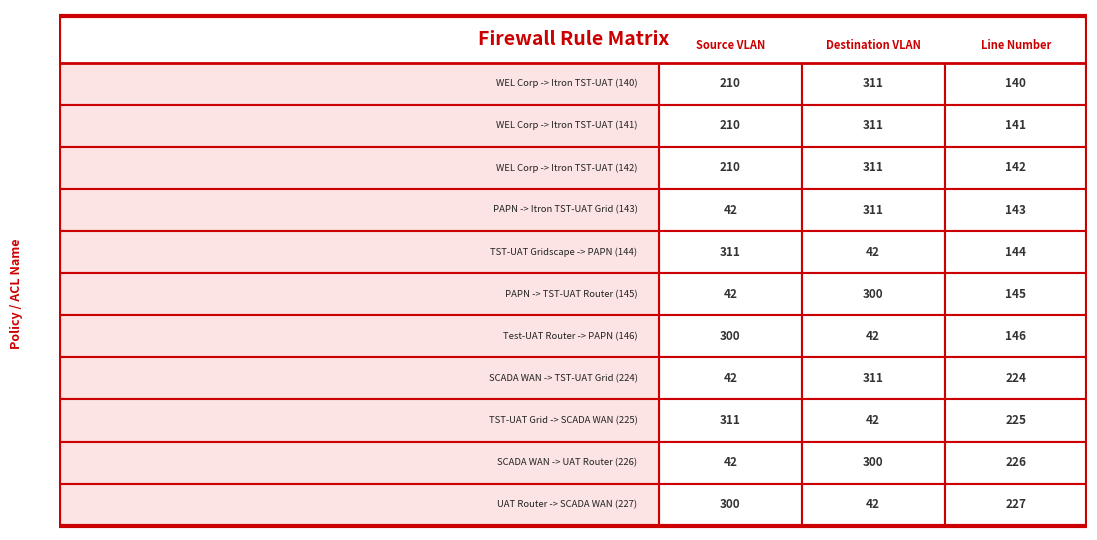

Which series has the largest total across all categories?

Destination VLAN